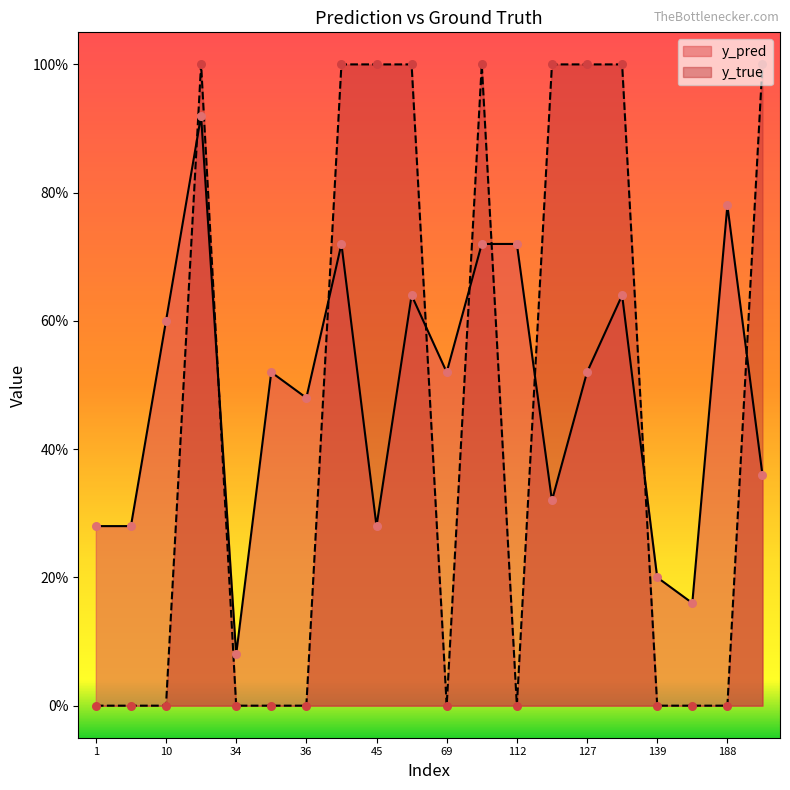

Which series has the largest total across all categories?

y_pred